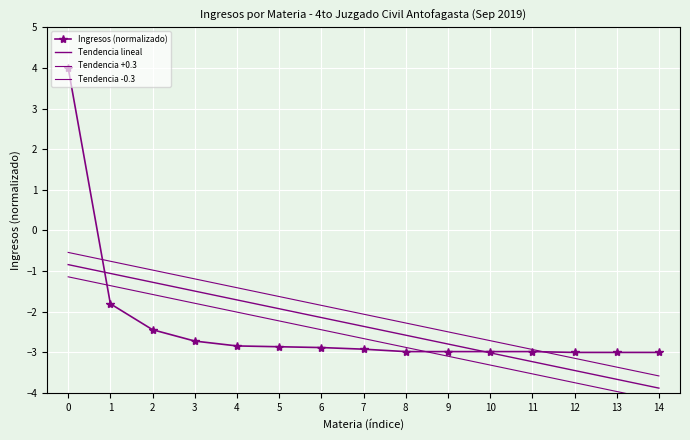

What is the maximum value for Tendencia lineal?

-0.8